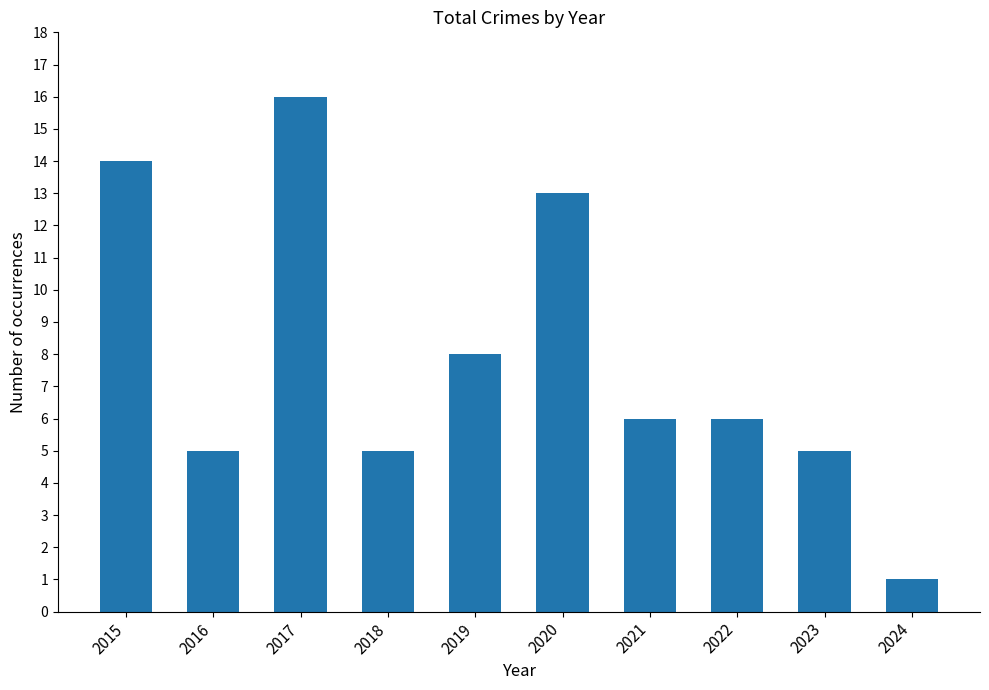

What is the change in value from 2015 to 2018?

-9